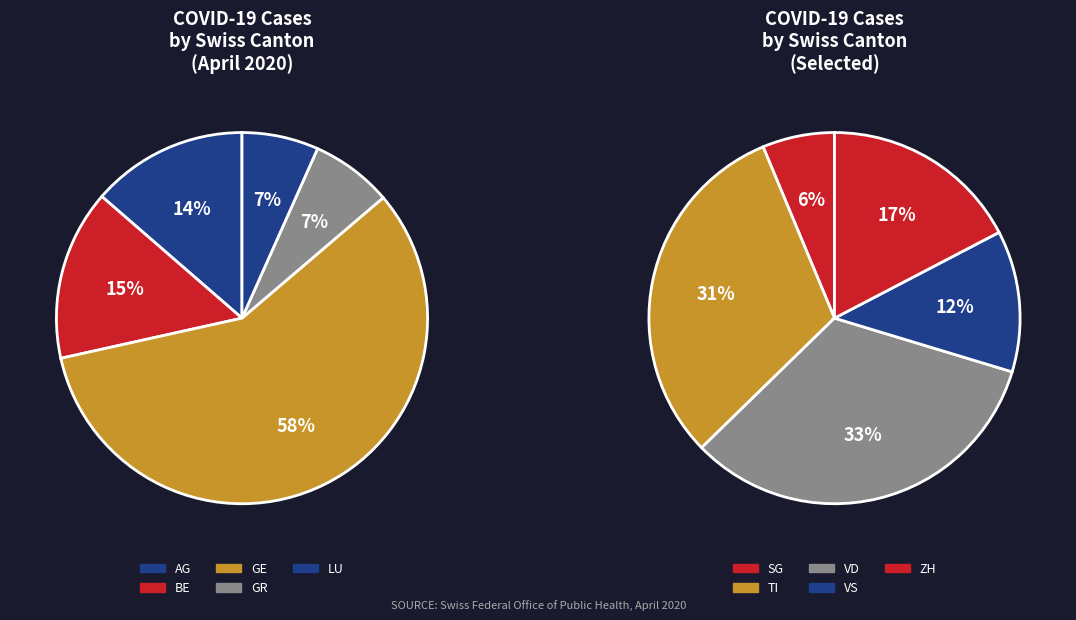

Count the number of slices in the pie.

10